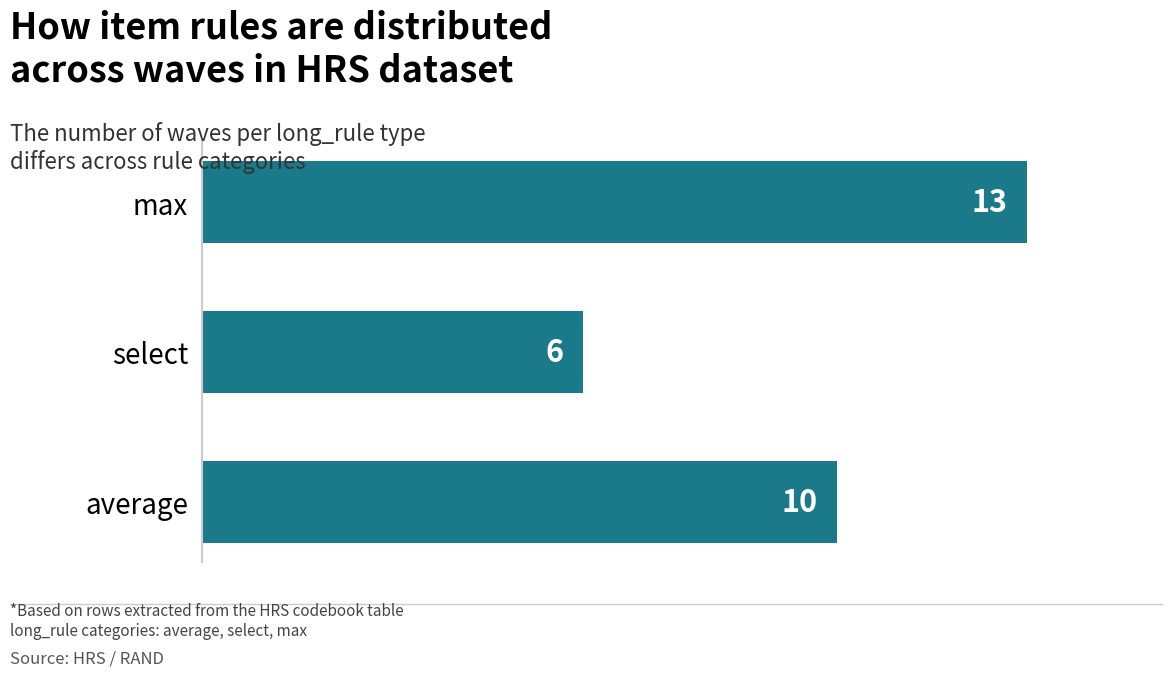

Which category has the highest value across all series?

max